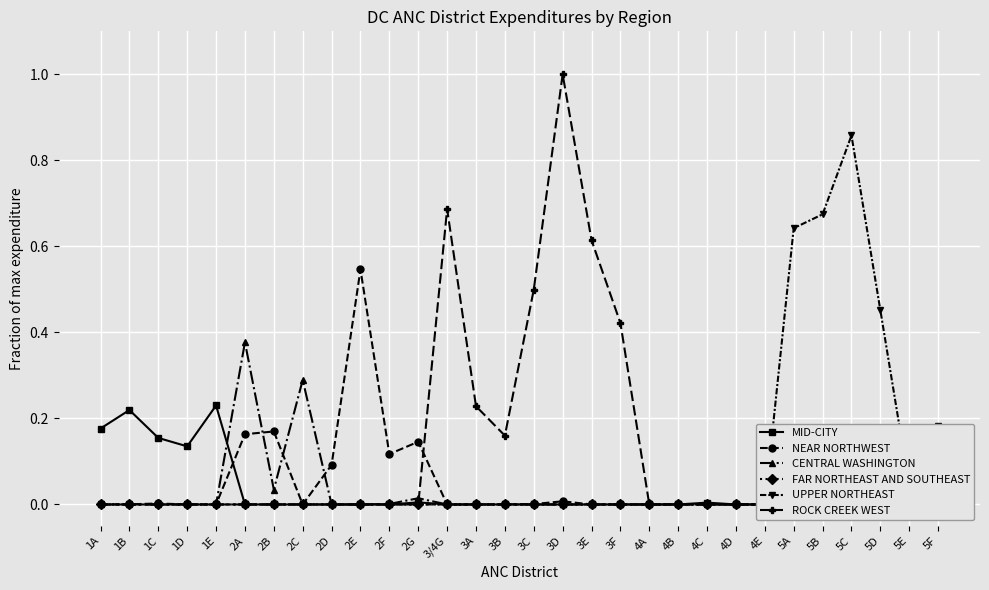

Reading left to right, list all the values displayed in this chart.

MID-CITY: 1A=0.2	1B=0.2	1C=0.2	1D=0.1	1E=0.2	2A=0.0	2B=0.0	2C=0.0	2D=0.0	2E=0.0	2F=0.0	2G=0.0	3/4G=0.0	3A=0.0	3B=0.0	3C=0.0	3D=0.0	3E=0.0	3F=0.0	4A=0.0	4B=0.0	4C=0.0	4D=0.0	4E=0.0	5A=0.0	5B=0.0	5C=0.0	5D=0.0	5E=0.1	5F=0.1
NEAR NORTHWEST: 1A=0.0	1B=0.0	1C=0.0	1D=0.0	1E=0.0	2A=0.2	2B=0.2	2C=0.0	2D=0.1	2E=0.5	2F=0.1	2G=0.1	3/4G=0.0	3A=0.0	3B=0.0	3C=0.0	3D=0.0	3E=0.0	3F=0.0	4A=0.0	4B=0.0	4C=0.0	4D=0.0	4E=0.0	5A=0.0	5B=0.0	5C=0.0	5D=0.0	5E=0.1	5F=0.0
CENTRAL WASHINGTON: 1A=0.0	1B=0.0	1C=0.0	1D=0.0	1E=0.0	2A=0.4	2B=0.0	2C=0.3	2D=0.0	2E=0.0	2F=0.0	2G=0.0	3/4G=0.0	3A=0.0	3B=0.0	3C=0.0	3D=0.0	3E=0.0	3F=0.0	4A=0.0	4B=0.0	4C=0.0	4D=0.0	4E=0.0	5A=0.0	5B=0.0	5C=0.0	5D=0.0	5E=0.0	5F=0.0
FAR NORTHEAST AND SOUTHEAST: 1A=0.0	1B=0.0	1C=0.0	1D=0.0	1E=0.0	2A=0.0	2B=0.0	2C=0.0	2D=0.0	2E=0.0	2F=0.0	2G=0.0	3/4G=0.0	3A=0.0	3B=0.0	3C=0.0	3D=0.0	3E=0.0	3F=0.0	4A=0.0	4B=0.0	4C=0.0	4D=0.0	4E=0.0	5A=0.0	5B=0.0	5C=0.0	5D=0.0	5E=0.0	5F=0.0
UPPER NORTHEAST: 1A=0.0	1B=0.0	1C=0.0	1D=0.0	1E=0.0	2A=0.0	2B=0.0	2C=0.0	2D=0.0	2E=0.0	2F=0.0	2G=0.0	3/4G=0.0	3A=0.0	3B=0.0	3C=0.0	3D=0.0	3E=0.0	3F=0.0	4A=0.0	4B=0.0	4C=0.0	4D=0.0	4E=0.0	5A=0.6	5B=0.7	5C=0.9	5D=0.5	5E=0.0	5F=0.2
ROCK CREEK WEST: 1A=0.0	1B=0.0	1C=0.0	1D=0.0	1E=0.0	2A=0.0	2B=0.0	2C=0.0	2D=0.0	2E=0.0	2F=0.0	2G=0.0	3/4G=0.7	3A=0.2	3B=0.2	3C=0.5	3D=1.0	3E=0.6	3F=0.4	4A=0.0	4B=0.0	4C=0.0	4D=0.0	4E=0.0	5A=0.0	5B=0.0	5C=0.0	5D=0.0	5E=0.0	5F=0.0